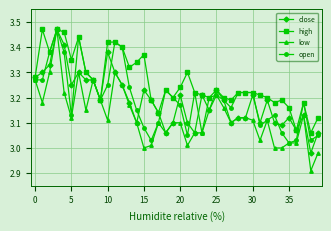

Which series has the largest range (max minus min)?

low